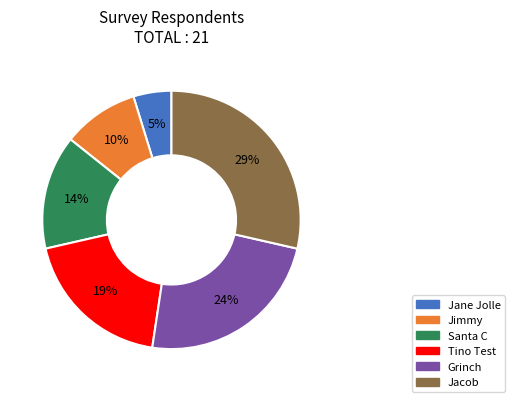

How many slices are in this pie chart?

6